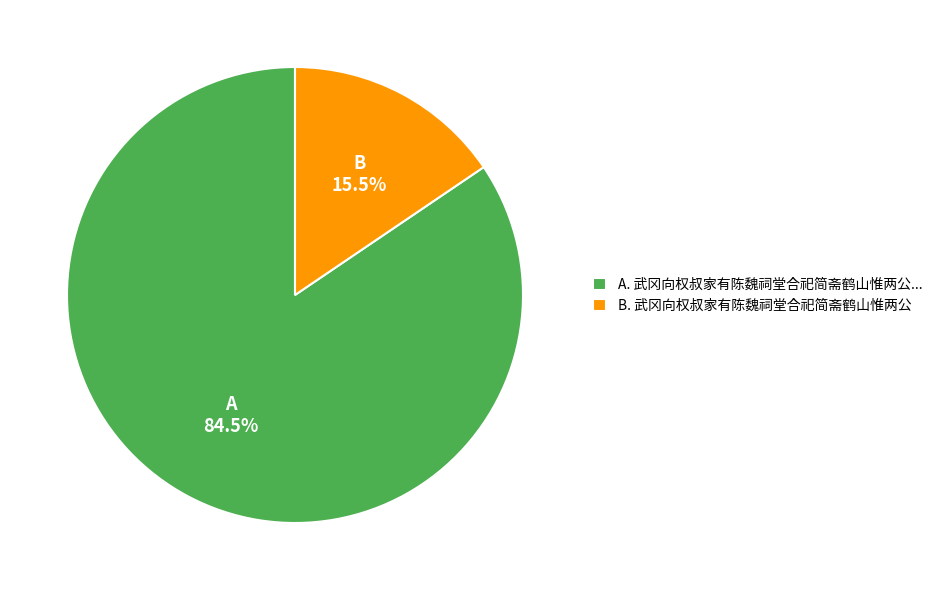

Is there a majority slice in this chart?

Yes